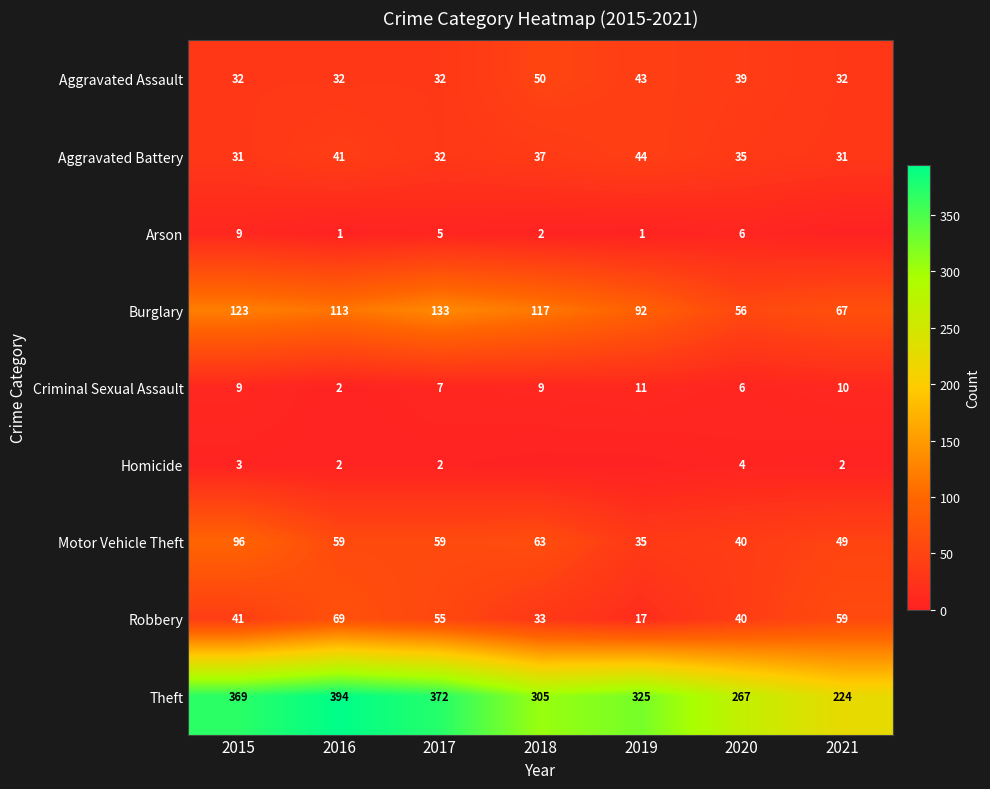

What is the lowest value of the Burglary series?

56